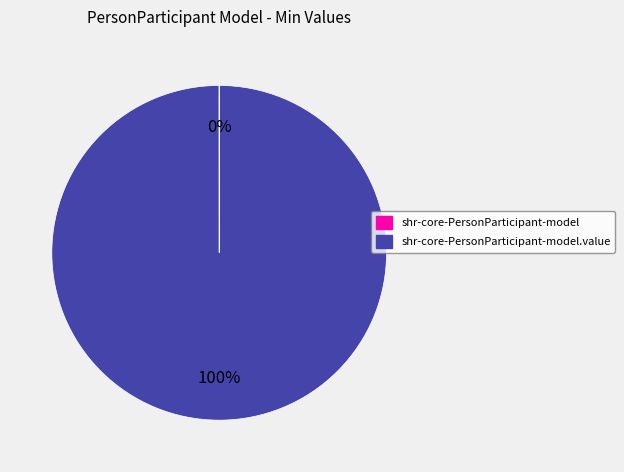

Is there any slice that represents more than half of the pie?

Yes